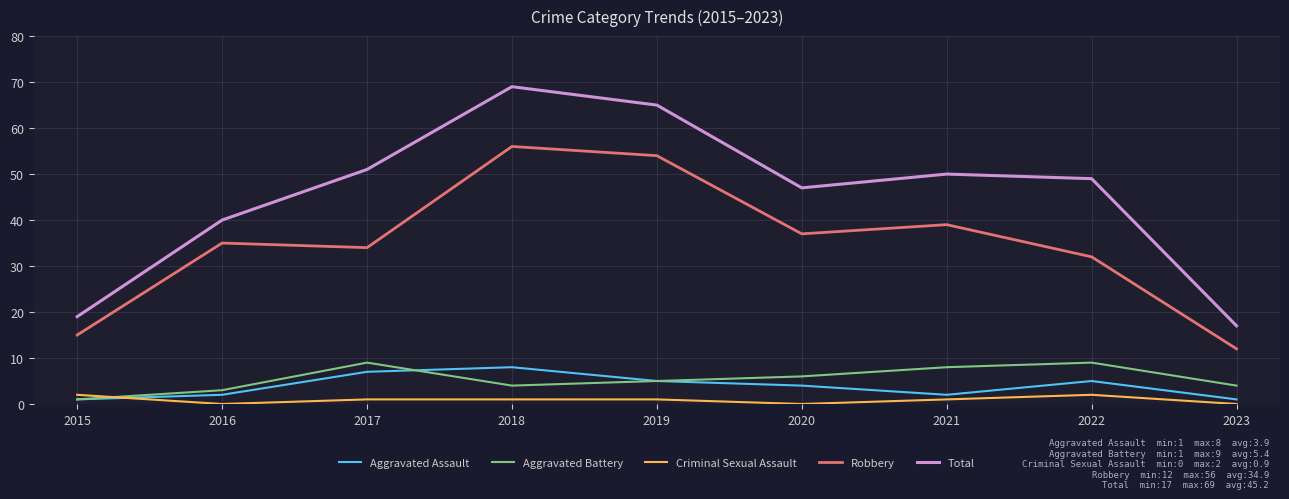

Which label corresponds to the largest value in the chart?

2018